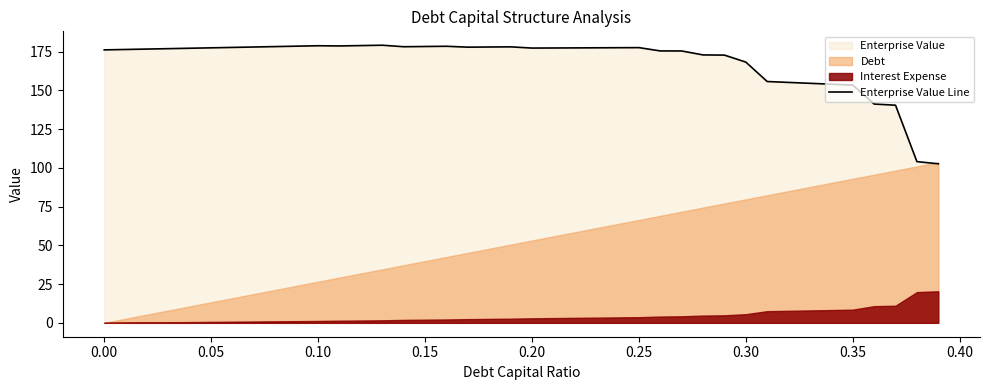

Reading left to right, transcribe all the data shown in this chart.

176.1	176.3	176.6	176.9	177.1	177.4	177.7	177.9	178.2	178.5	178.7	178.6	178.8	179.1	178.1	178.2	178.4	177.8	177.9	178.0	177.2	177.3	177.3	177.4	177.5	177.5	175.4	175.4	172.8	172.7	168.2	155.7	155.1	154.5	153.9	153.4	141.1	140.4	104.0	102.6